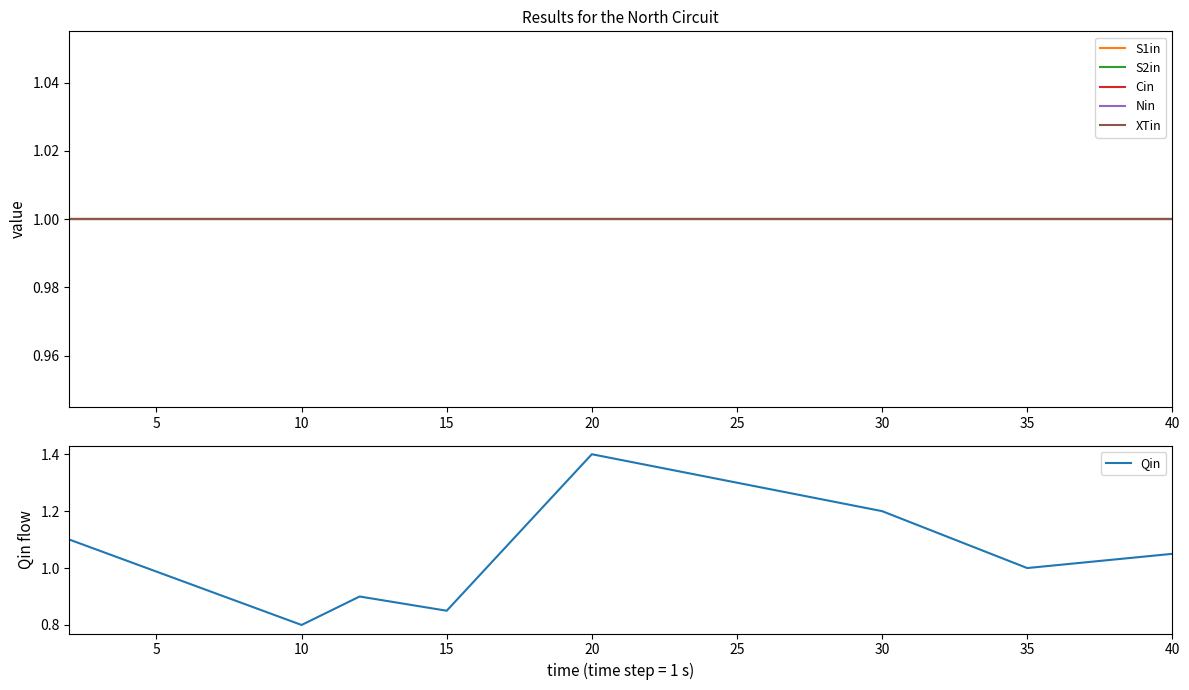

What is the total value across all series at 15?

5.8